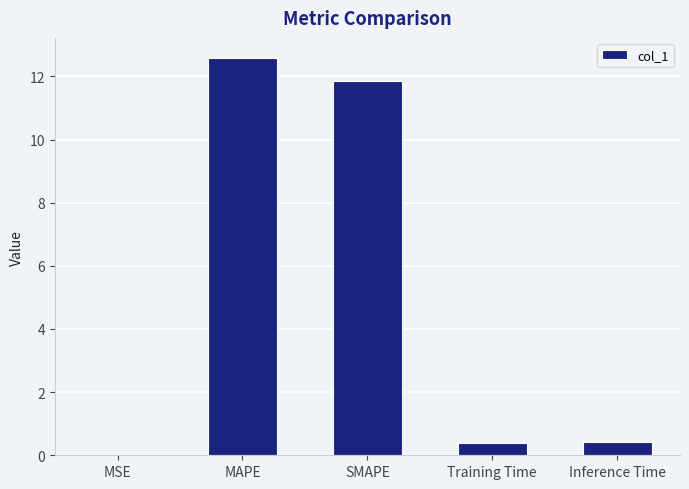

What is the sum of the values at MAPE and Inference Time?

13.0